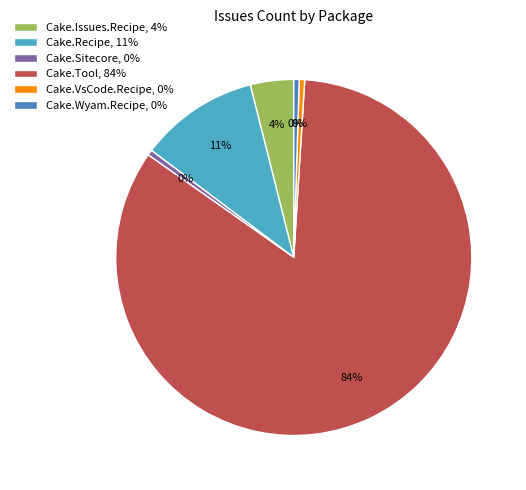

How many segments does this pie chart have?

6